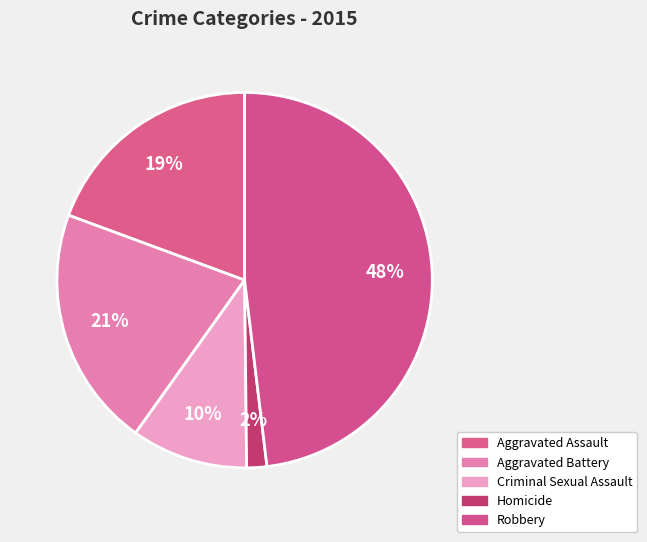

How many slices are in this pie chart?

5